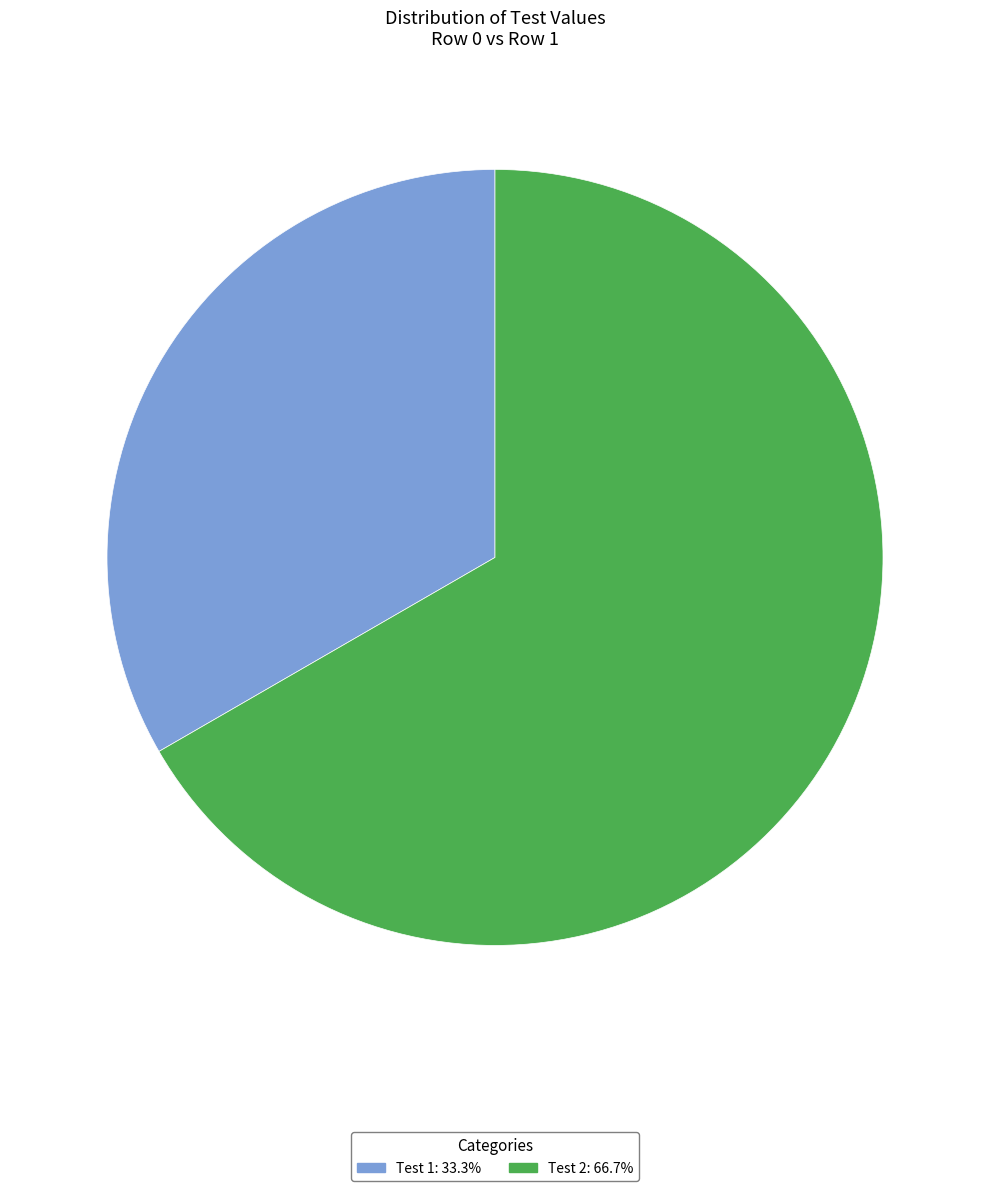

Does any single category account for the majority?

Yes